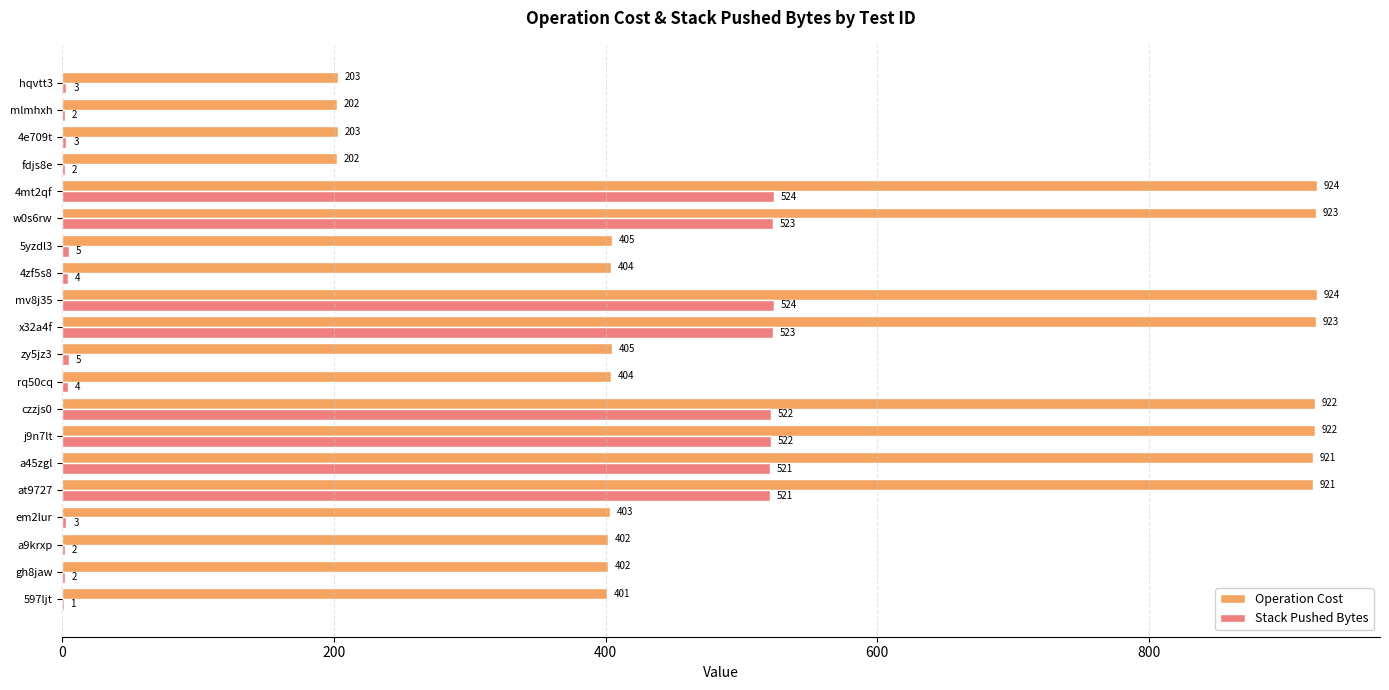

Between j9n7lt and 4e709t, which series saw the biggest shift?

Operation Cost